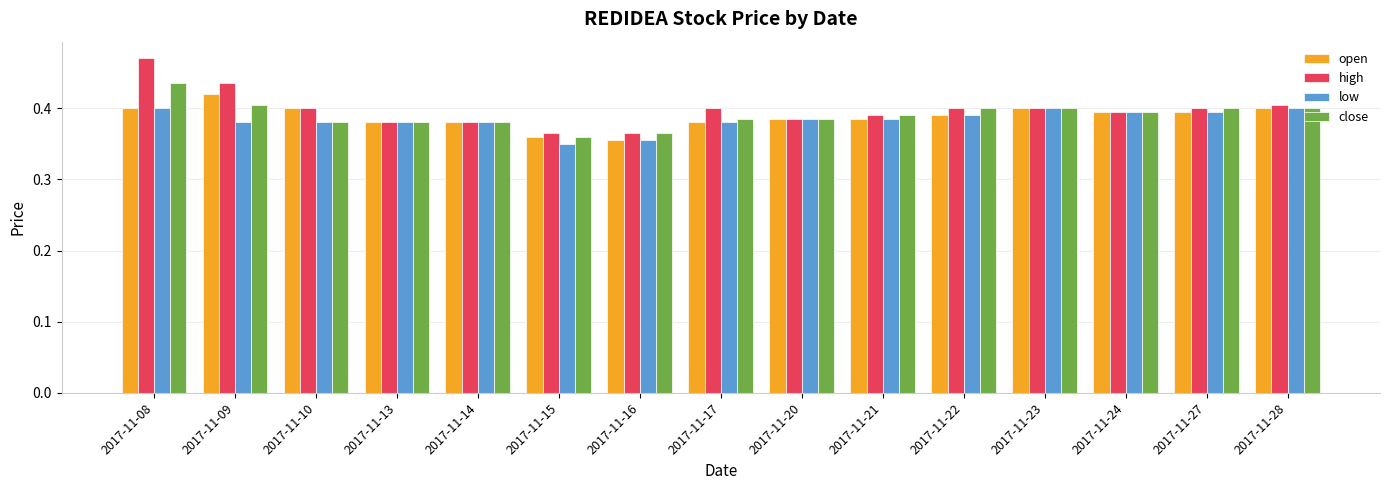

The value of open at 2017-11-28 is 0.4. True or false?

True